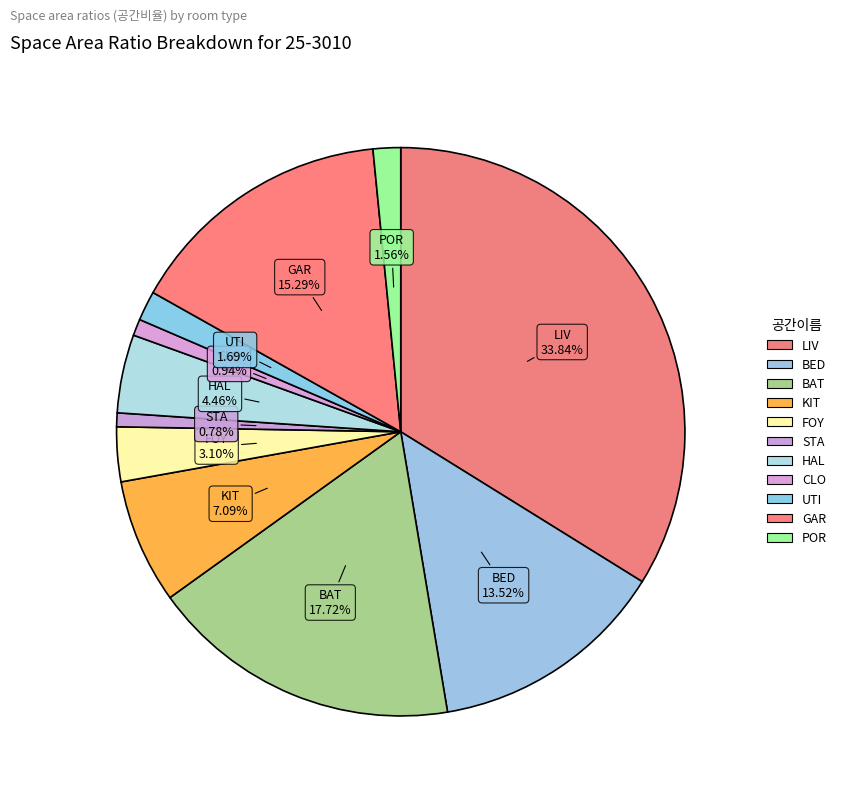

Combined, do CLO and UTI account for over 50%?

No